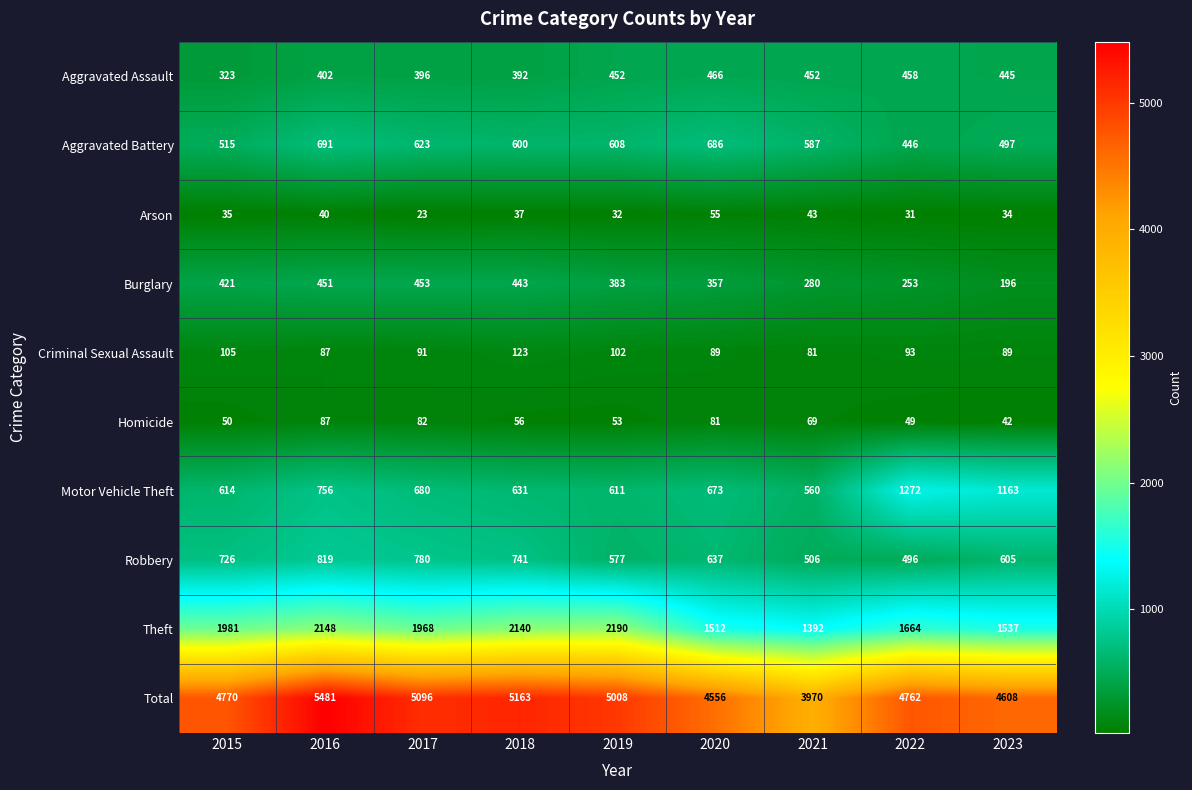

Is it true that Total equals 4770 at 2015?

True